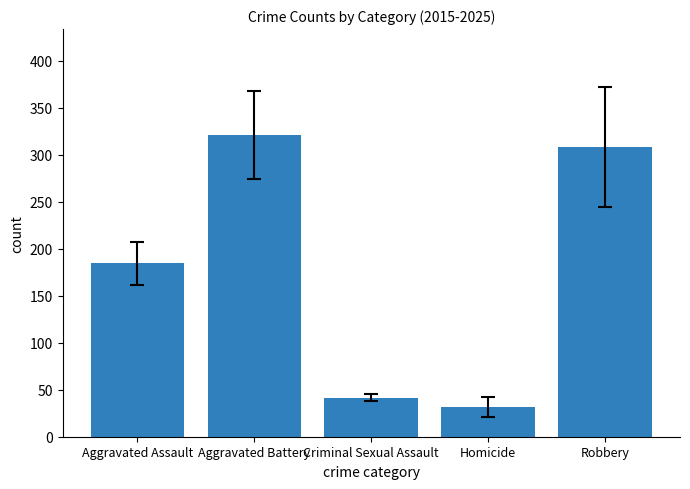

Is it true that the value at Aggravated Assault is 184.5?

True